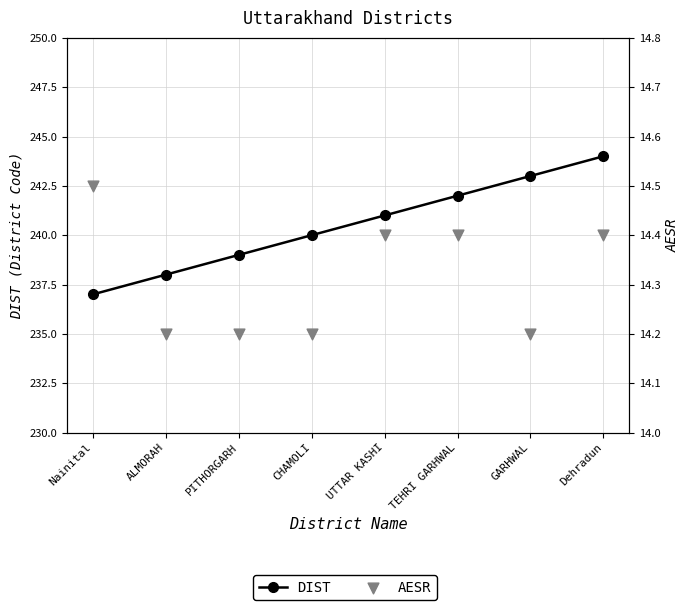

Which series has the largest total across all categories?

DIST